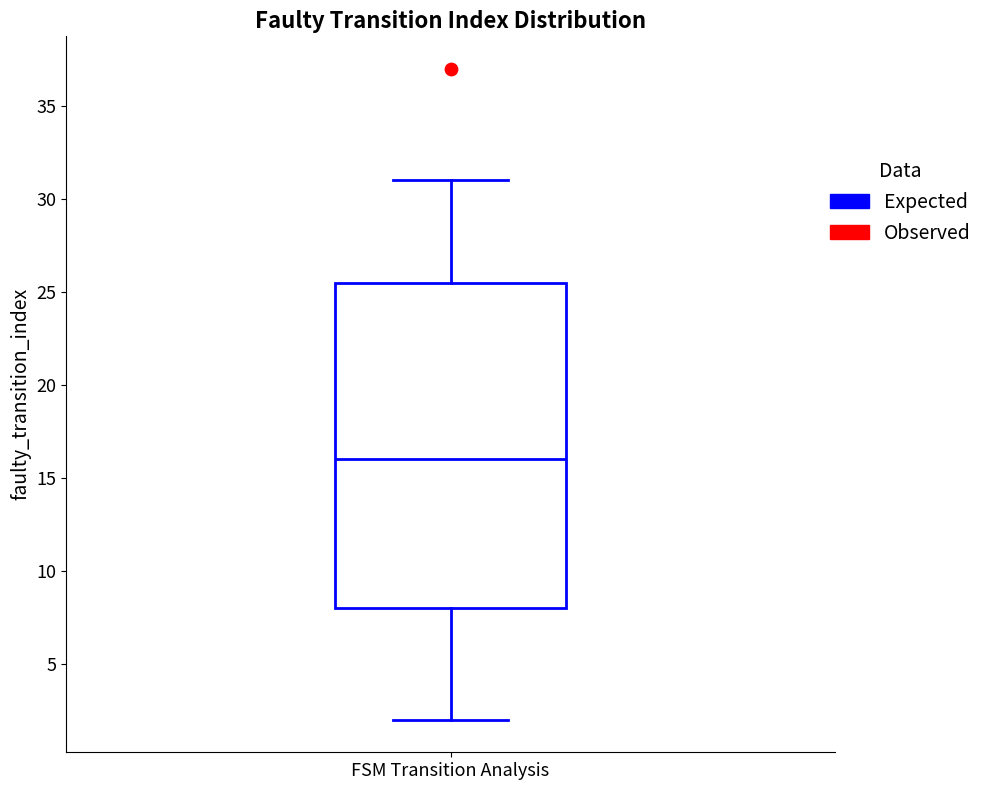

Read this box plot against the y-axis: the position of the median line, the range covered by the box, and the ends of both whiskers. The values are not printed on the chart, so give them approximately, as read against the axis.

median 16.0, box 8.0 to 25.5, whiskers 2.0 to 31.0